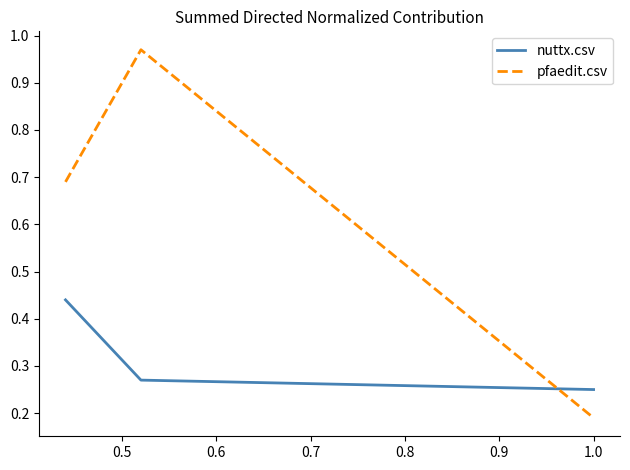

What is the difference between the maximum and minimum values in the pfaedit.csv series?

0.8